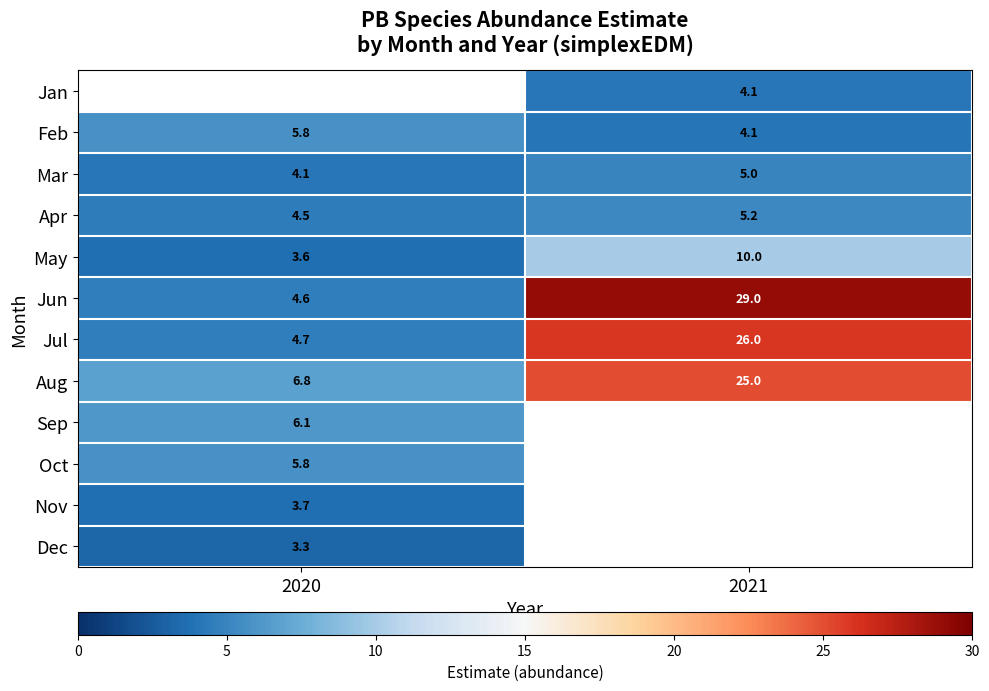

Is the value of May at 2021 greater than the value of Oct at 2020?

Yes